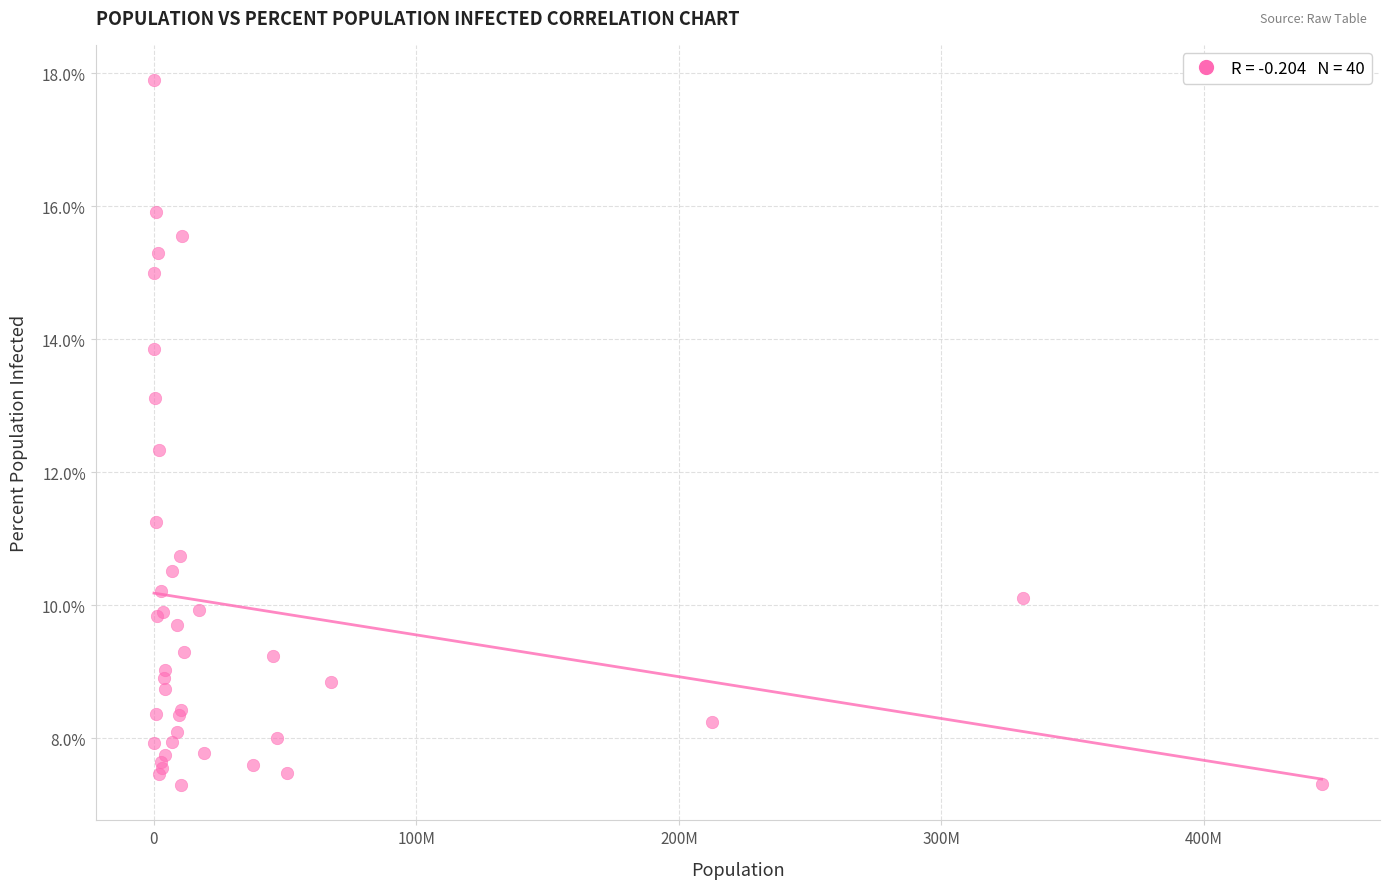

What Y value in the scatter plot is closest to 12?

12.3